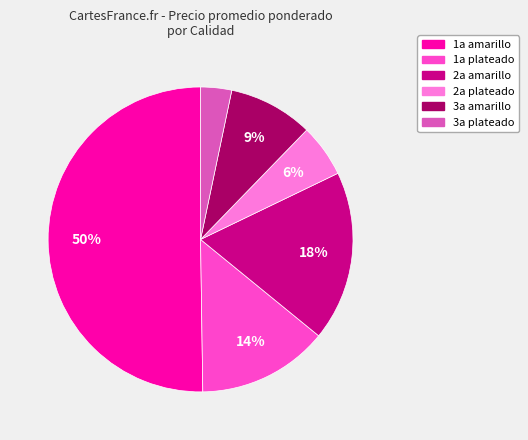

What percentage is the 1a plateado slice, to the nearest percent?

14%